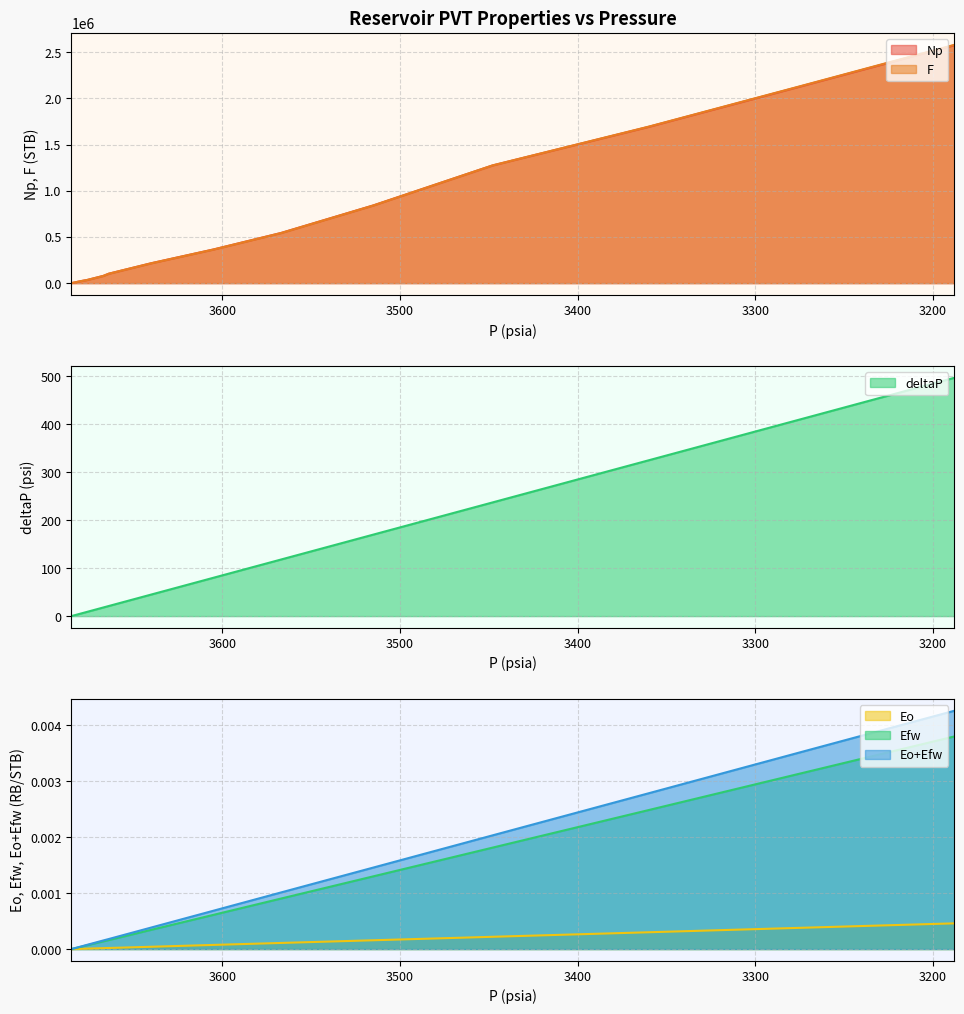

True or false: Np has a value of 31269.5 at 3680.

False